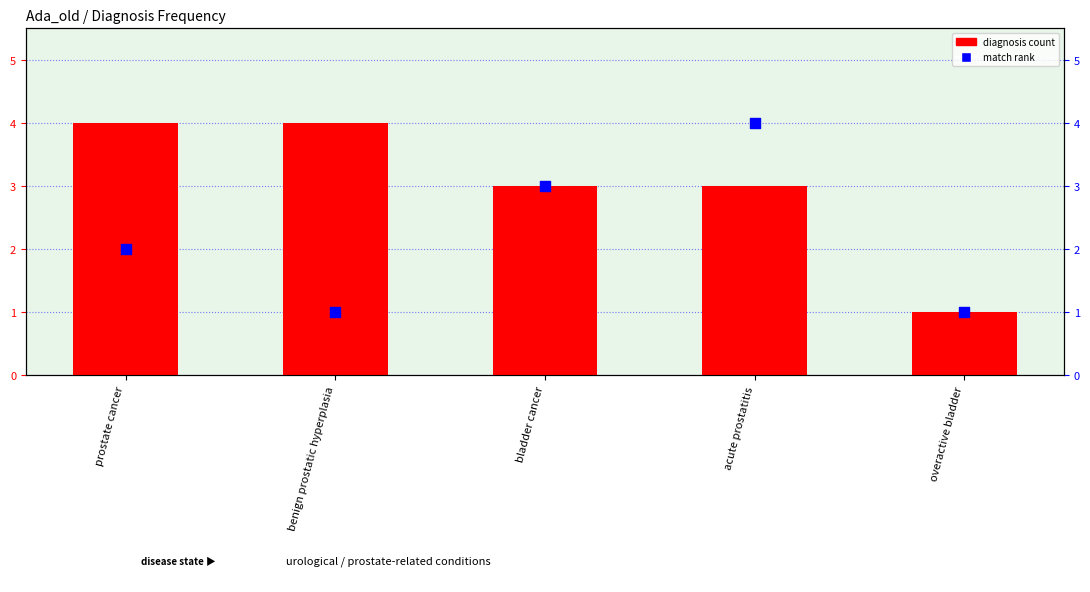

What is the total value across all series at overactive bladder?

2